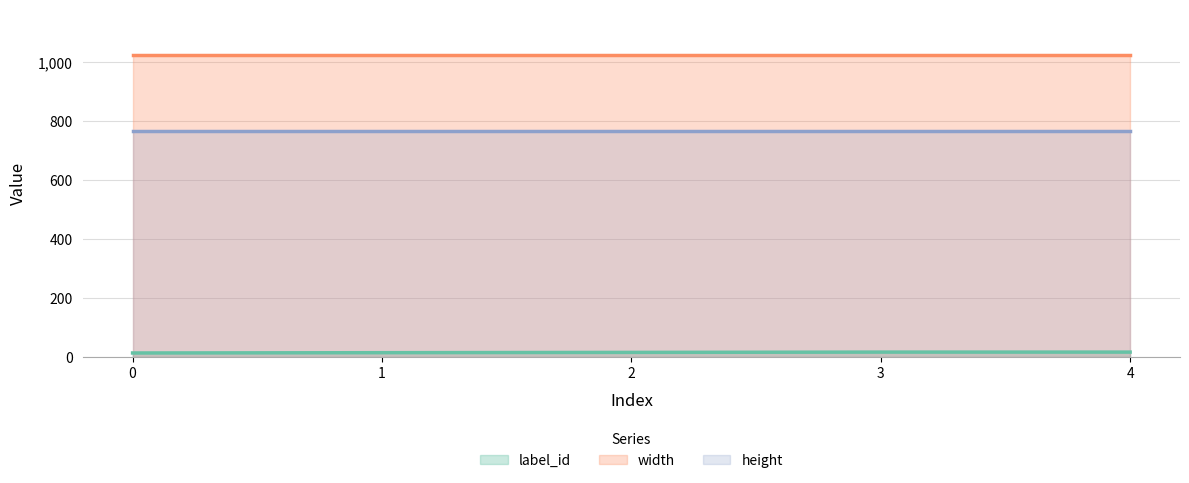

Reading left to right, extract all data points from this chart.

label_id: 0=15	1=16	2=17	3=18	4=18
width: 0=1024	1=1024	2=1024	3=1024	4=1024
height: 0=768	1=768	2=768	3=768	4=768